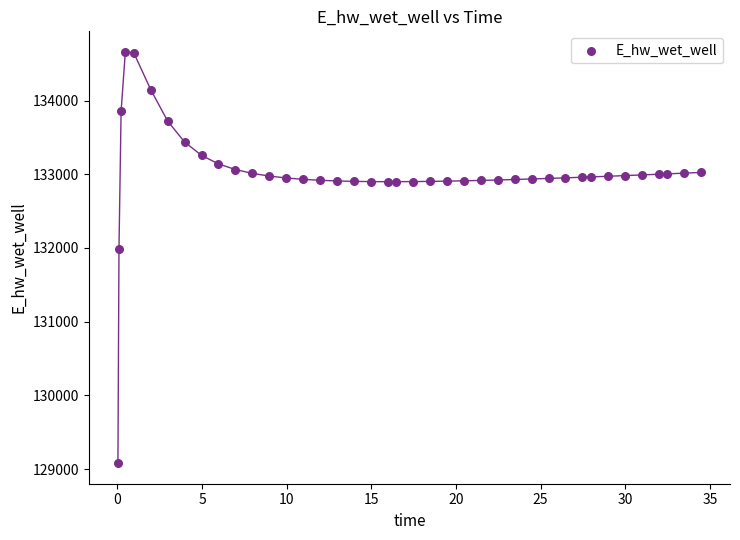

What Y value in the scatter plot is closest to 131870?

131992.0